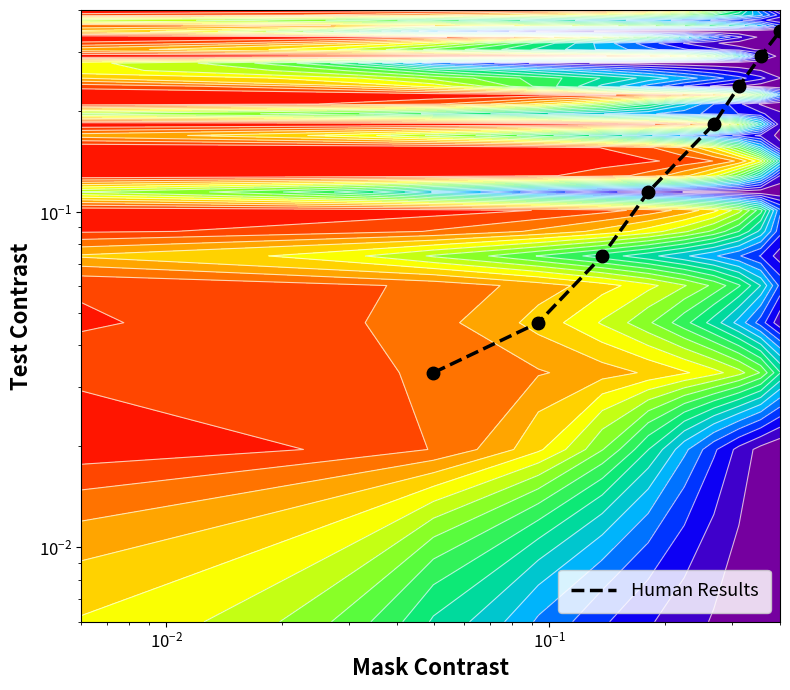

Reading left to right, extract all data points from this chart.

0.0	0.0	0.1	0.1	0.2	0.2	0.3	0.3